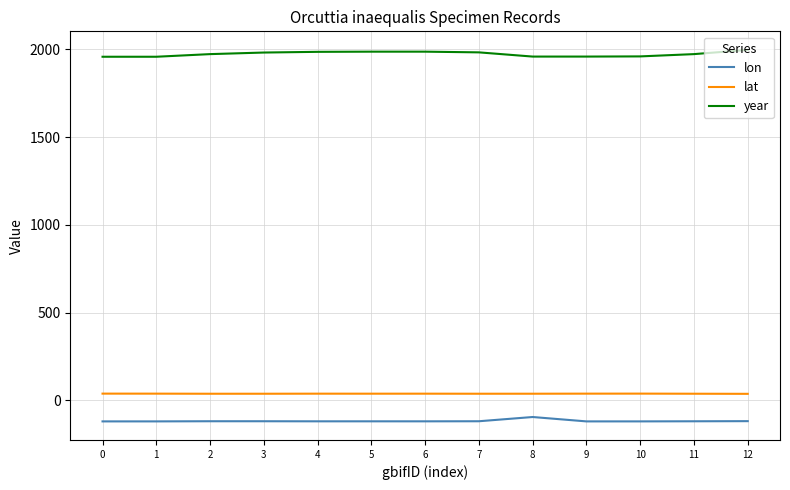

What is the maximum value shown in the chart?

1997.0